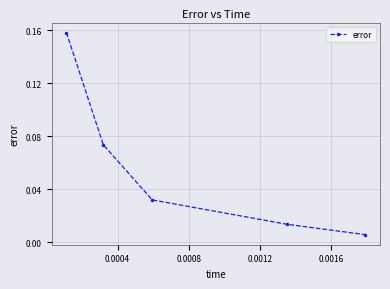

True or false: the data has more than 2 interior local peaks.

False